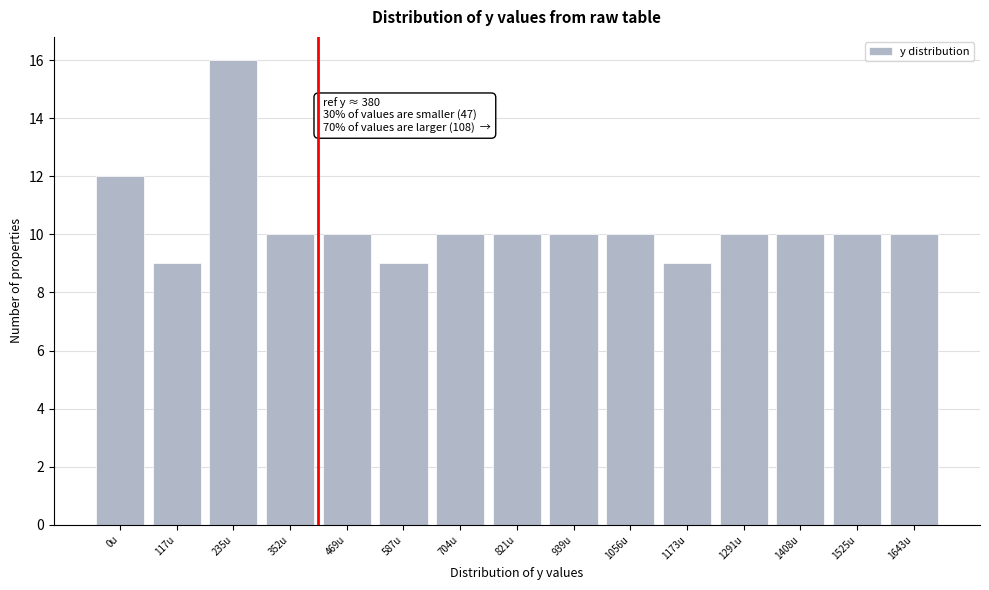

Reading left to right, transcribe all the data shown in this chart.

12	9	16	10	10	9	10	10	10	10	9	10	10	10	10